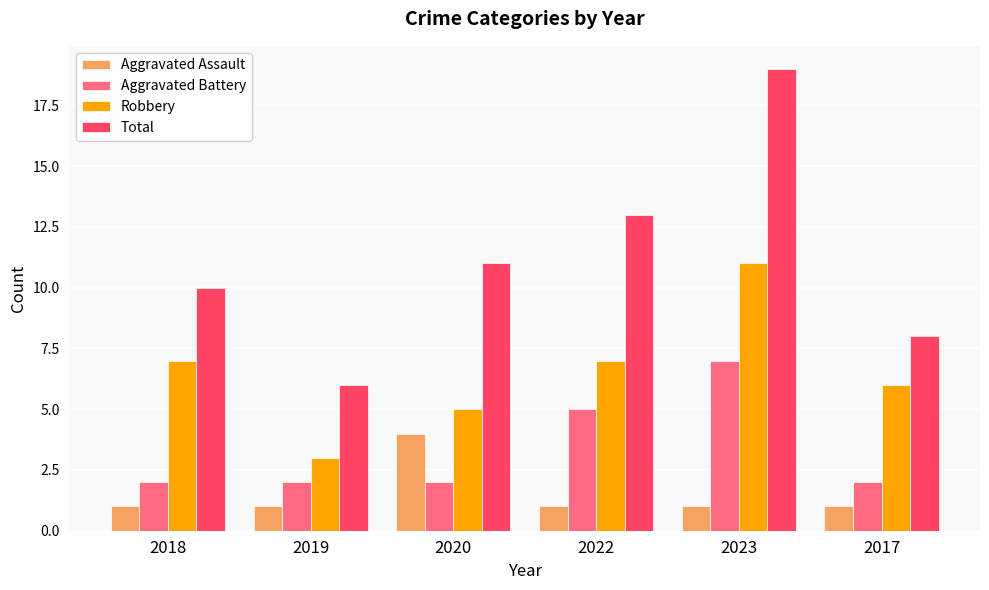

What is the difference between the maximum and second lowest values in the Aggravated Assault series?

3